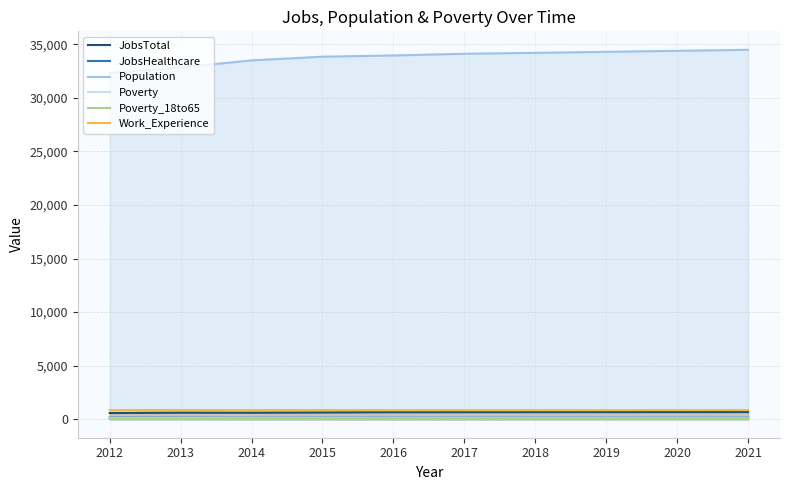

What is the value of the Poverty point at the 7th from the left?

154